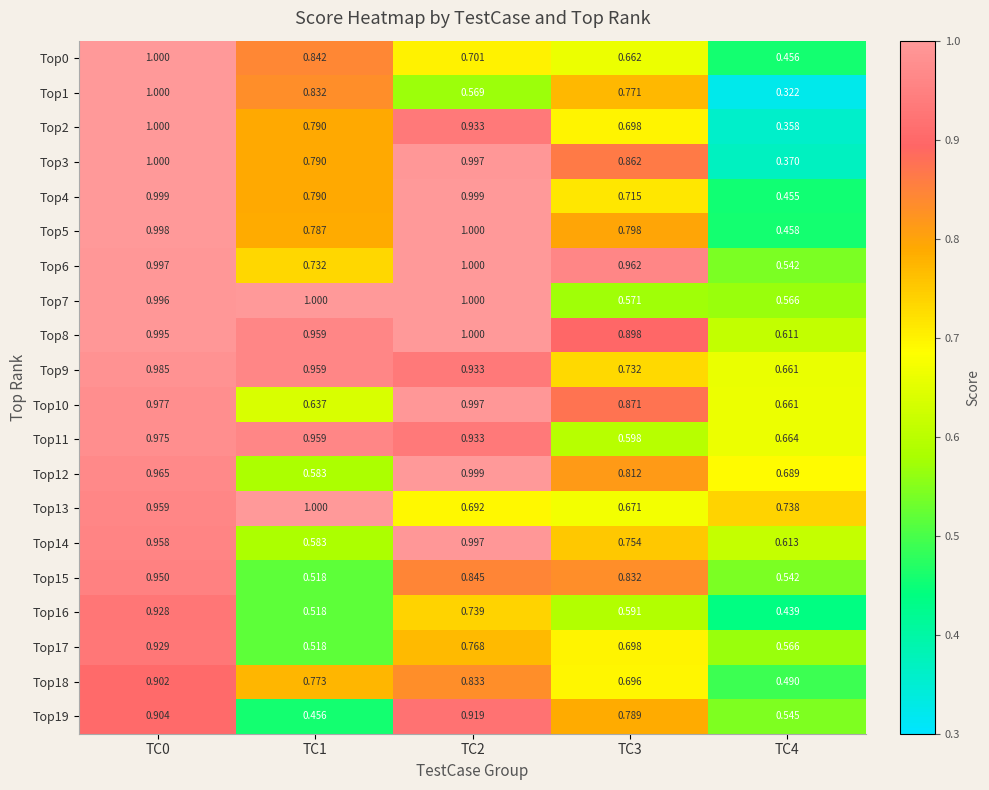

Is the value of Top16 at TC3 greater than the value of Top17 at TC0?

No